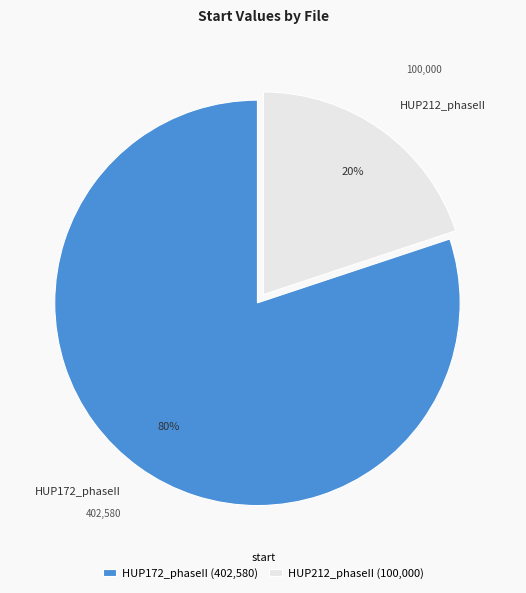

To the nearest percent, what portion does HUP212_phaseII represent?

20%